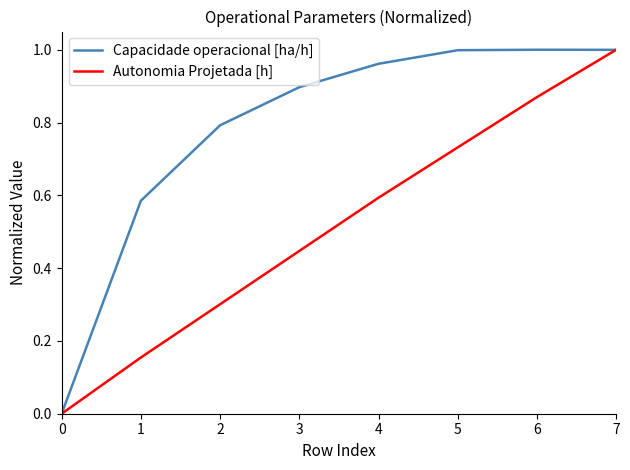

List the series in order of their overall mean, highest first.

Capacidade operacional [ha/h], Autonomia Projetada [h]